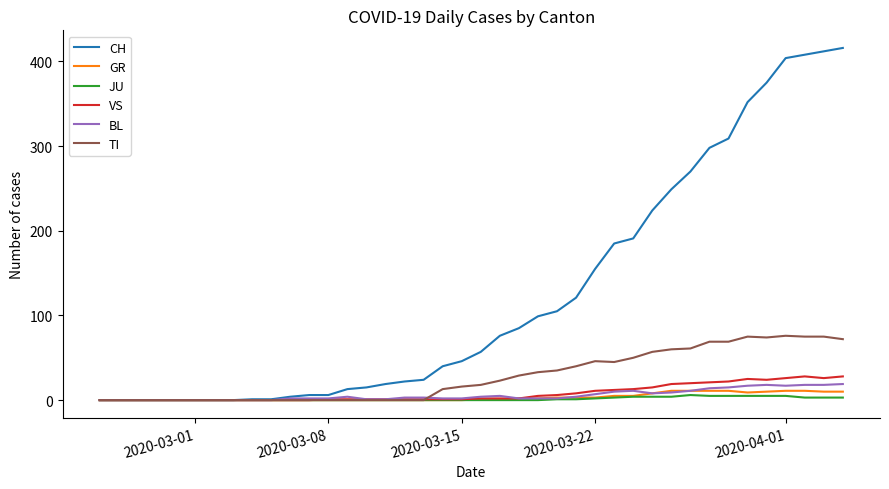

Which series has the widest spread of values?

CH